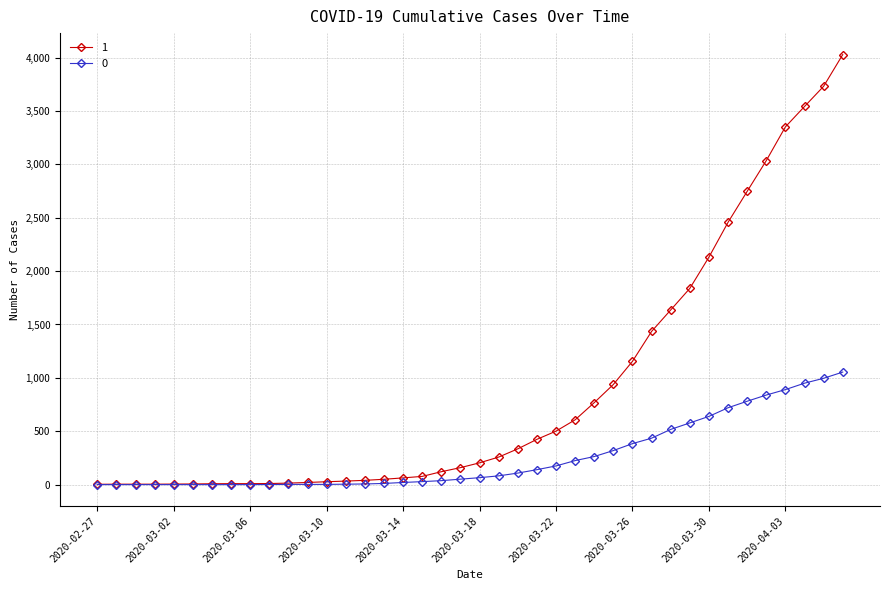

What is the maximum value shown in the chart?

4028